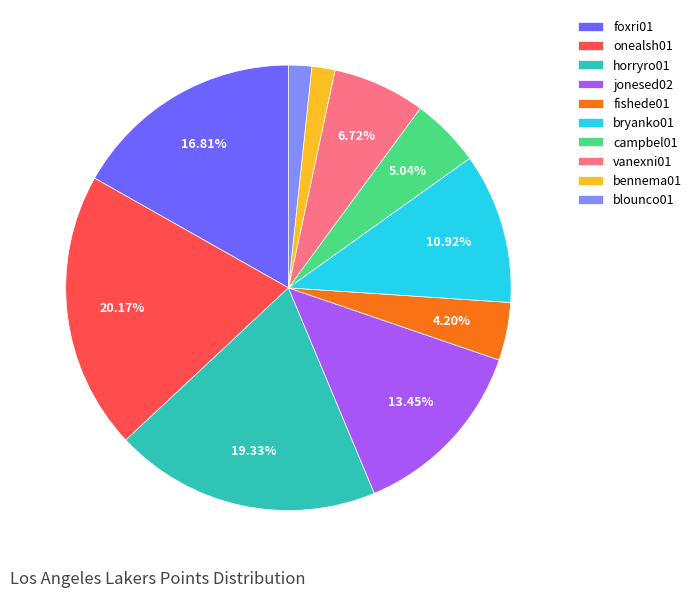

To the nearest percent, what is the difference between the bryanko01 and bennema01 slice percentages?

9%